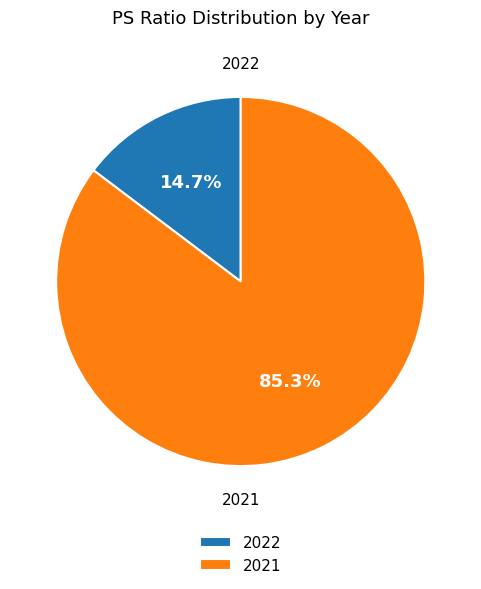

How many slices are in this pie chart?

2